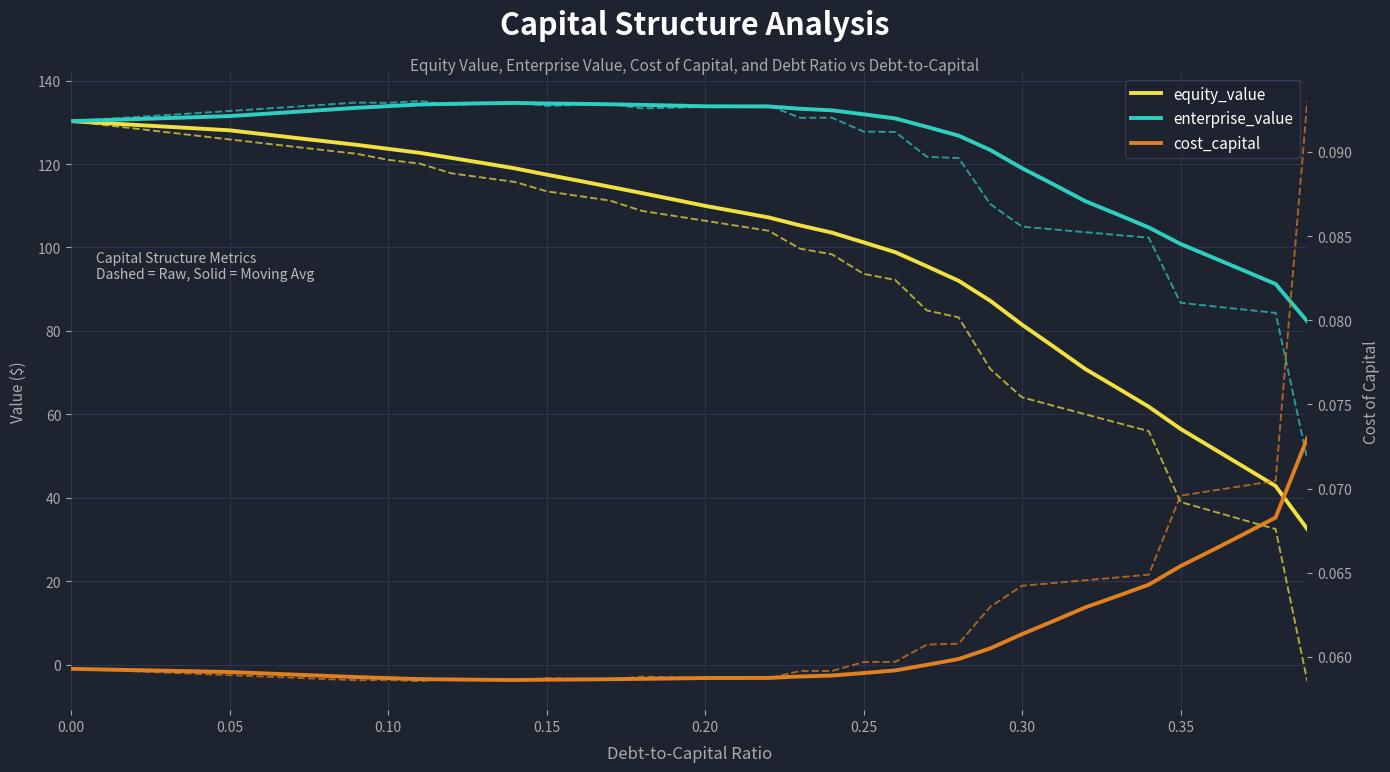

How many categories are shown in the chart?

40